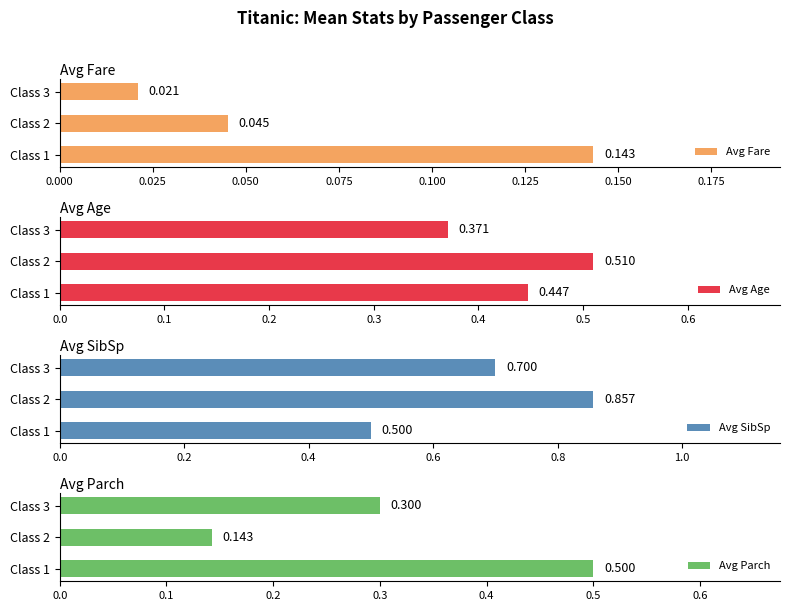

What is the value of the Avg Age bar at the 3rd from the left?

0.4